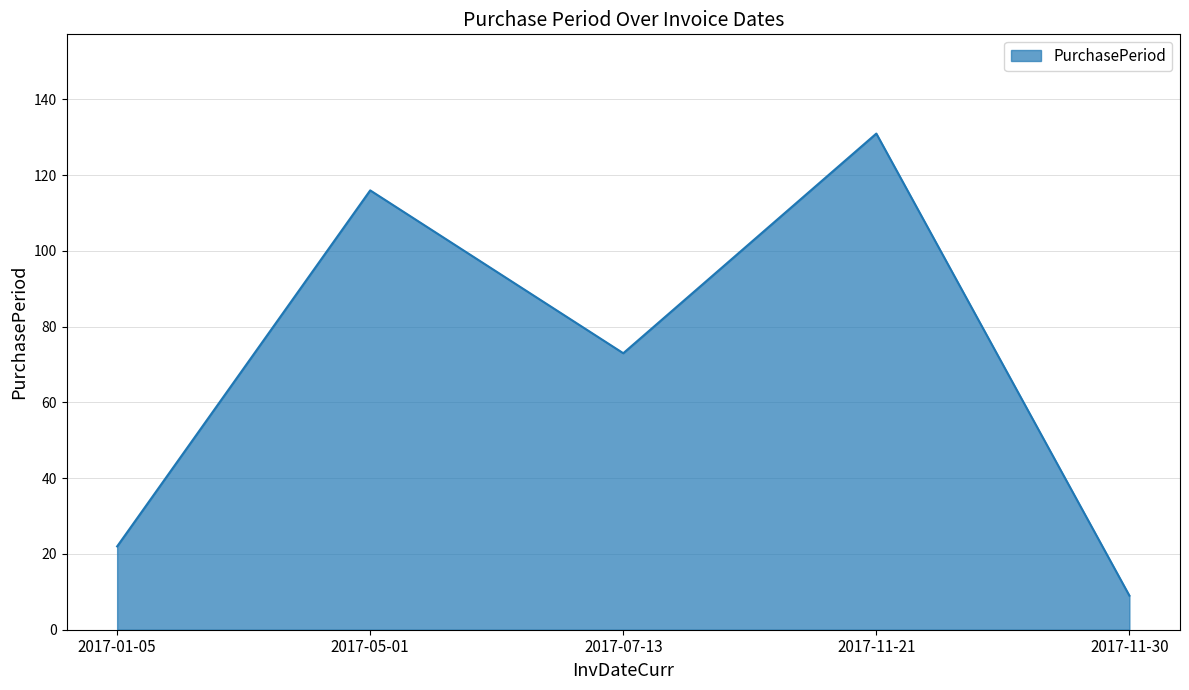

What is the ratio of the value at 2017-07-13 to the value at 2017-11-21?

0.6